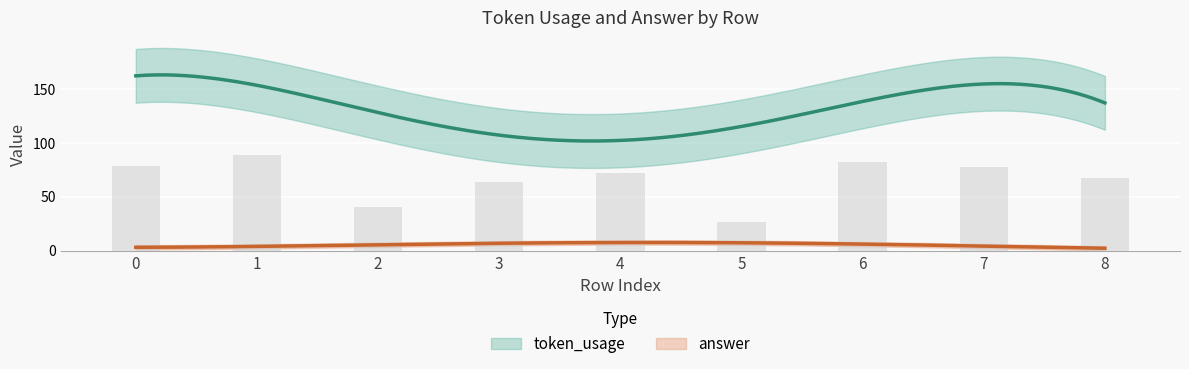

What is the change in value from 2 to 5?

-14.0